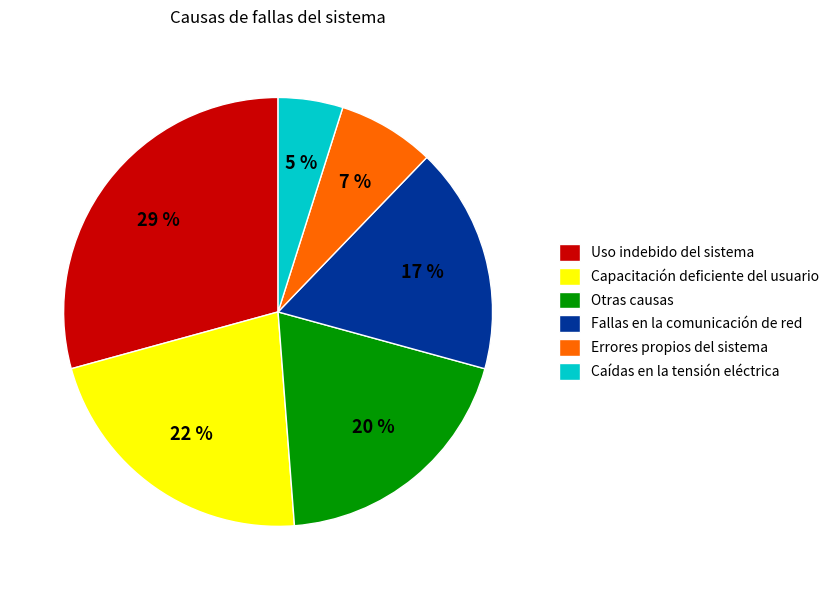

True or false: Otras causas accounts for 9% of the total.

False